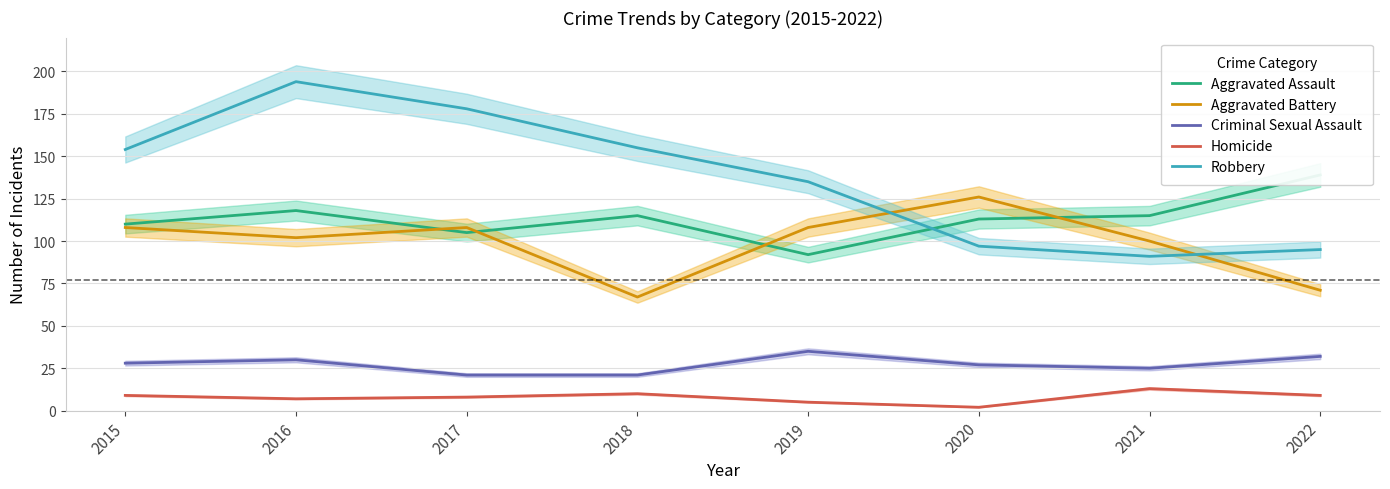

What is the total value across all series at 2019?

375